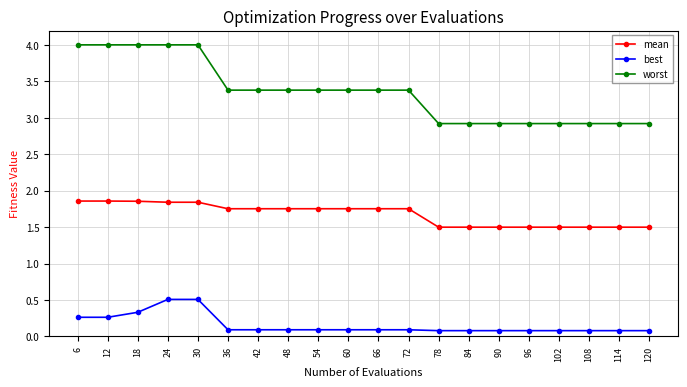

True or false: mean and worst intersect in this chart.

False